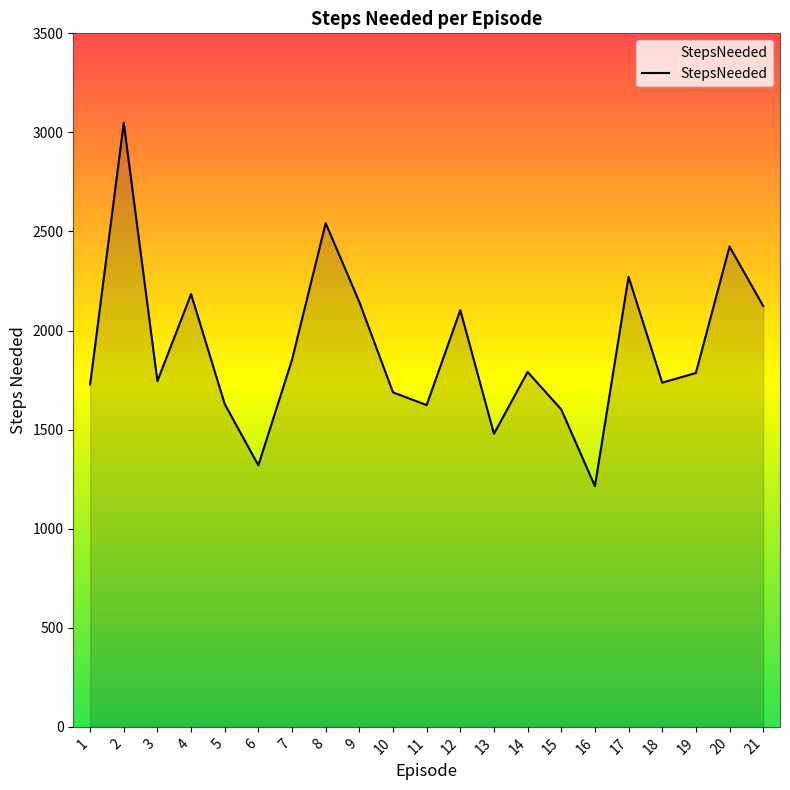

How many values are below 1786?

10